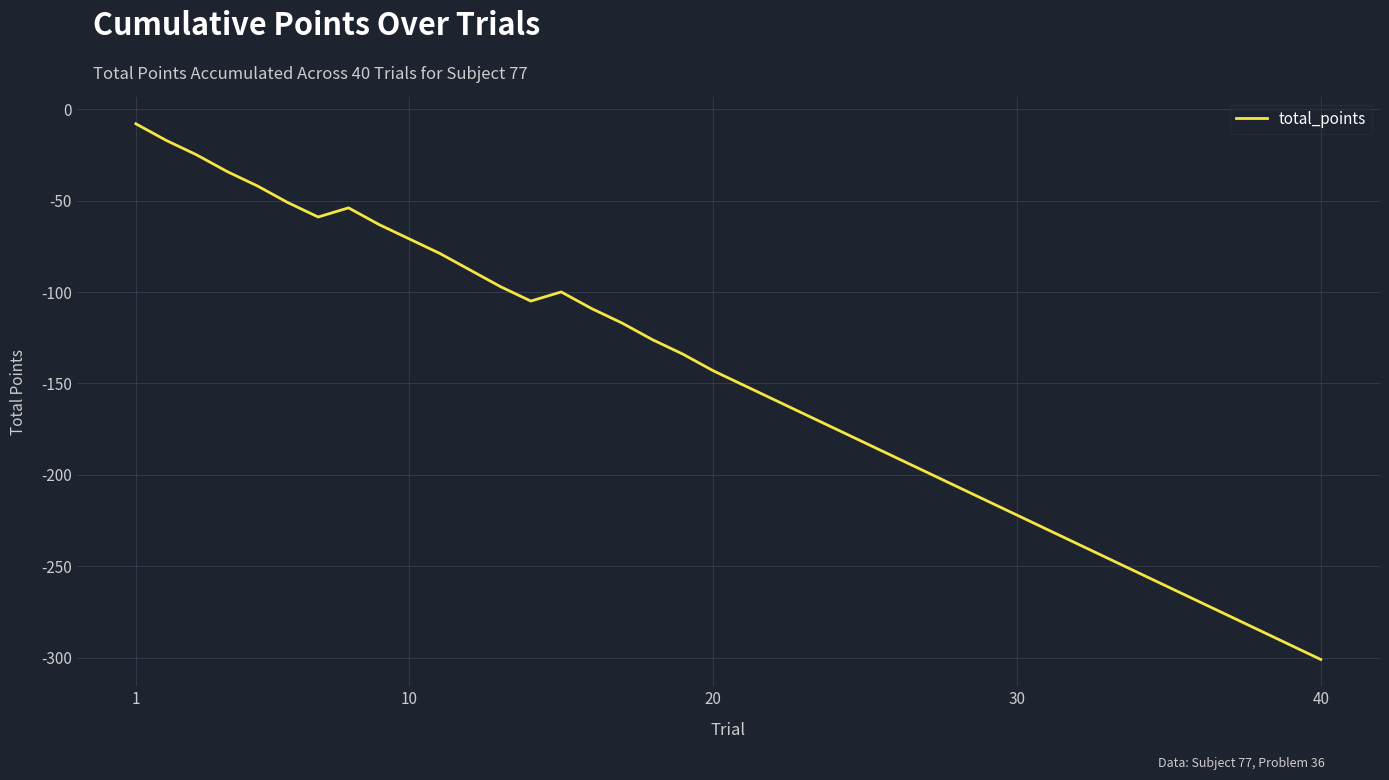

Does the chart display data point markers on the line(s)?

No